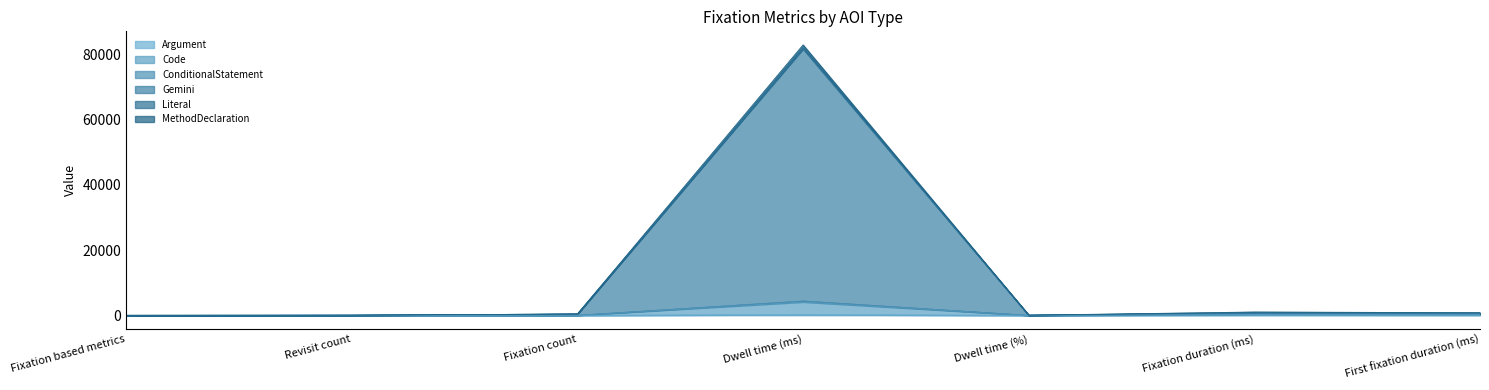

Which category has the highest value in the MethodDeclaration series?

Dwell time (ms)